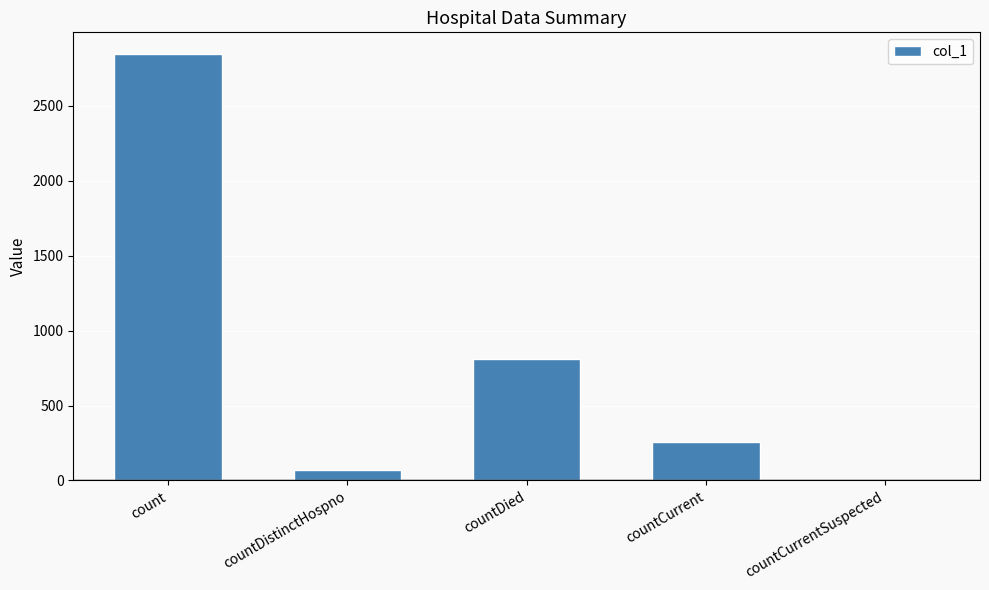

True or false: the data shows 2849 at count.

True